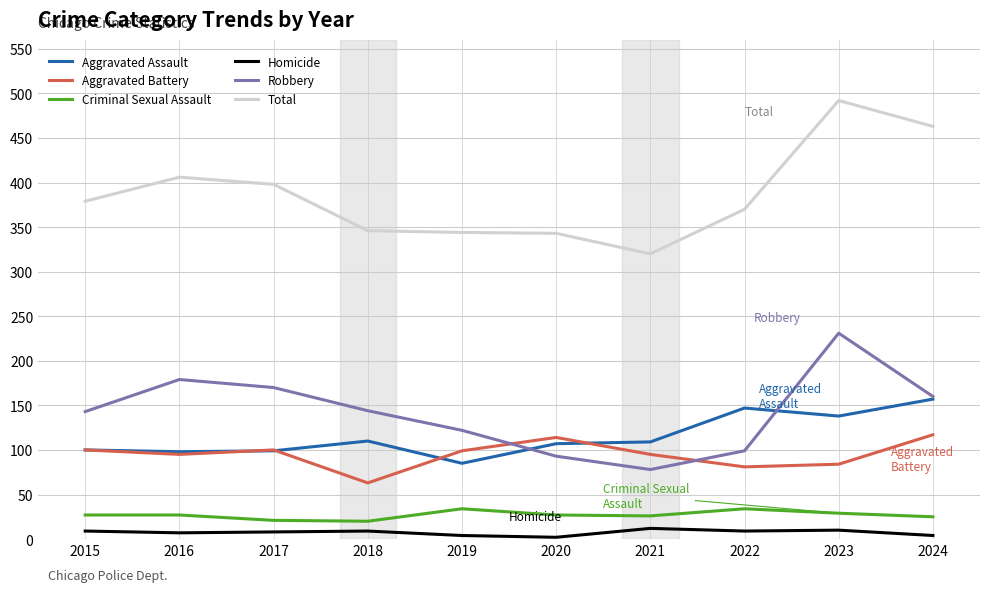

In Criminal Sexual Assault, how many points are lower than both neighbors (excluding endpoints)?

2